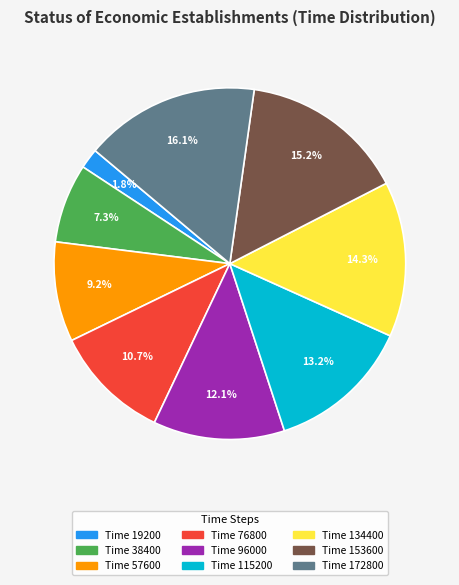

Which category has the smallest portion of the pie?

Time 19200